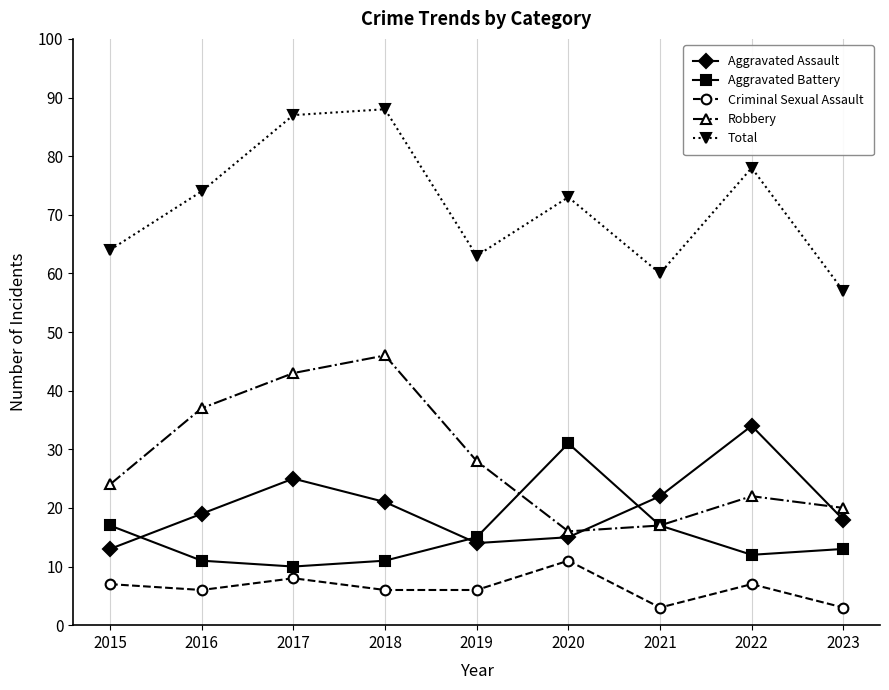

True or false: Criminal Sexual Assault and Aggravated Battery cross at least once.

False